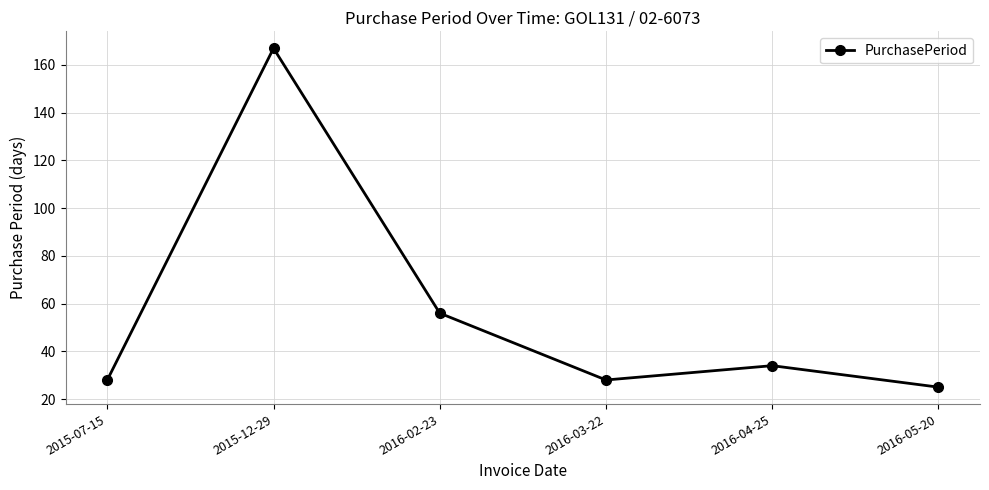

Reading left to right, extract all data points from this chart.

2015-07-15=28	2015-12-29=167	2016-02-23=56	2016-03-22=28	2016-04-25=34	2016-05-20=25